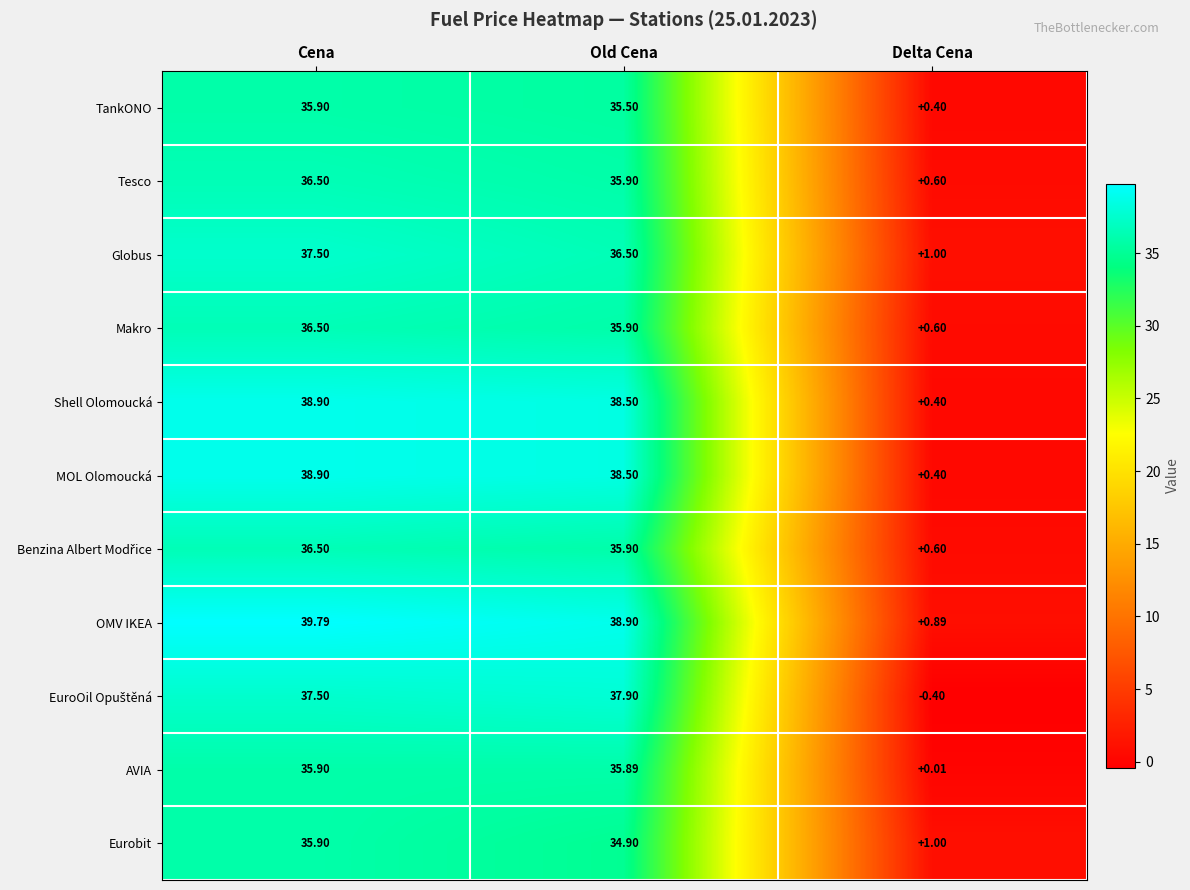

Which category has the lowest value across all series?

Delta Cena